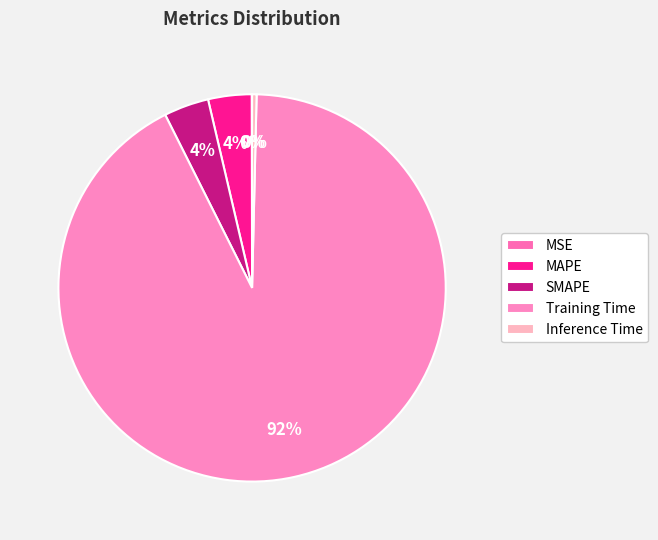

Rank the categories by value from highest to lowest.

Training Time, SMAPE, MAPE, Inference Time, MSE